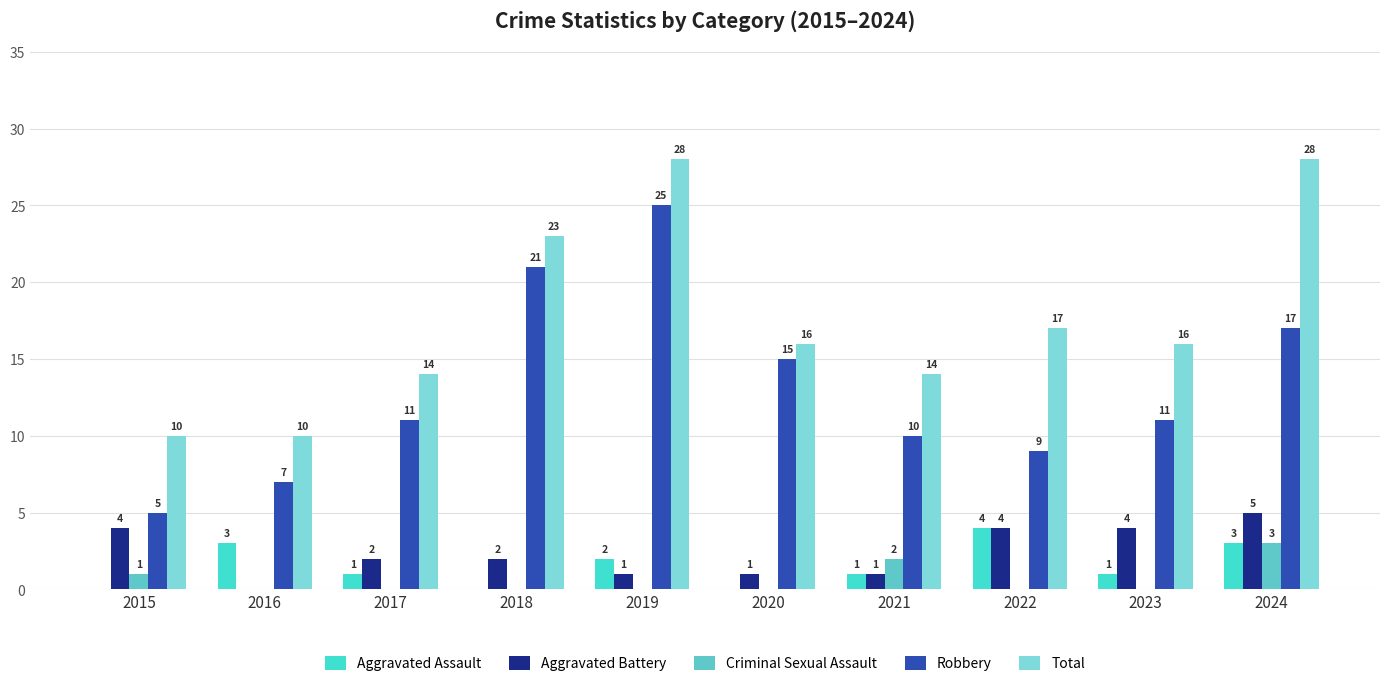

What is the difference between the Criminal Sexual Assault values at 2021 and 2019?

2